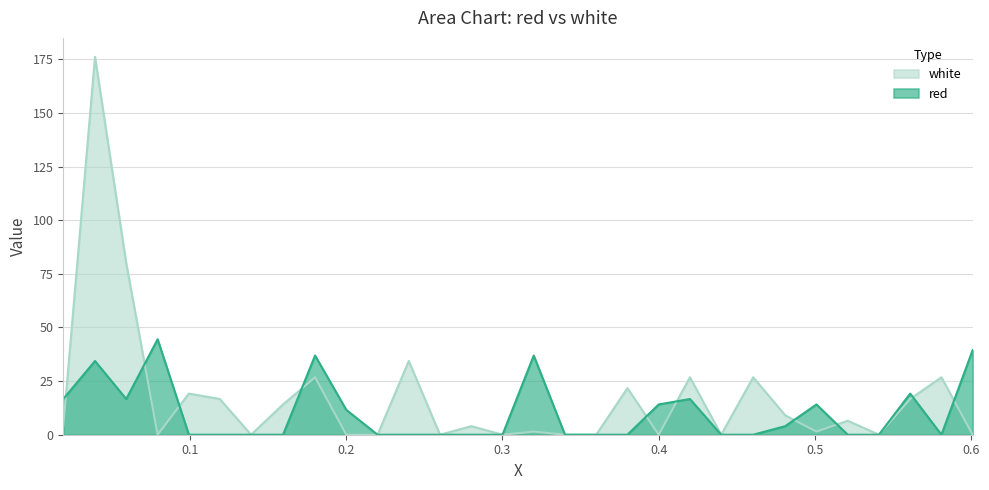

What is the total value across all series at 0.38?

21.7